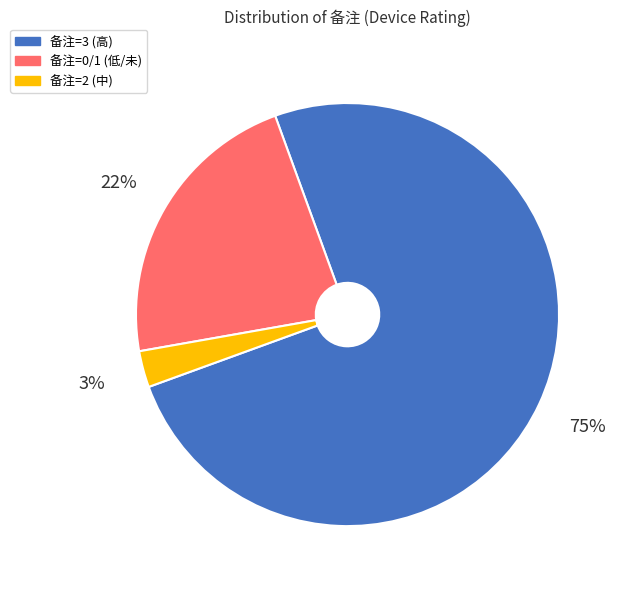

Which category has the biggest portion of the pie?

备注=3 (高)